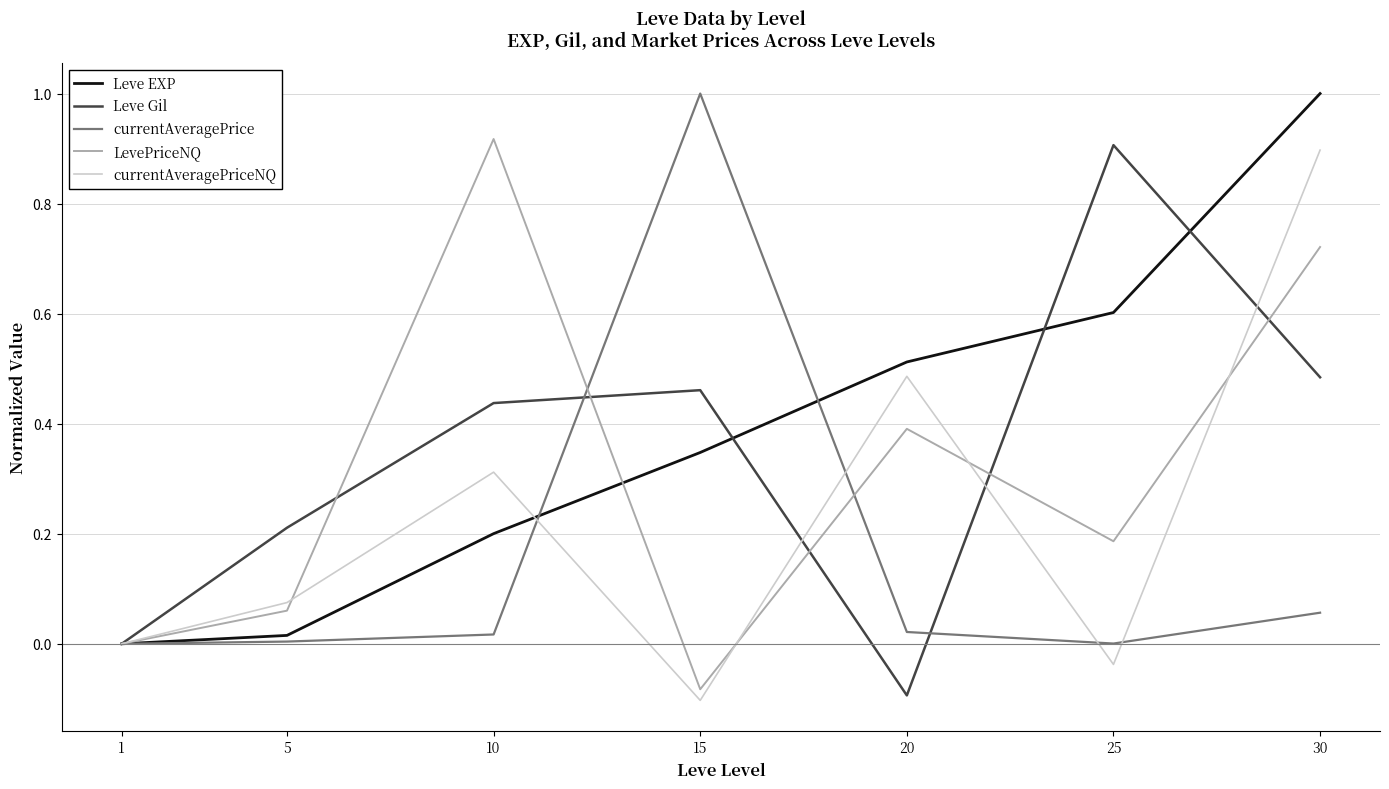

Where is the first local minimum for currentAveragePriceNQ?

15